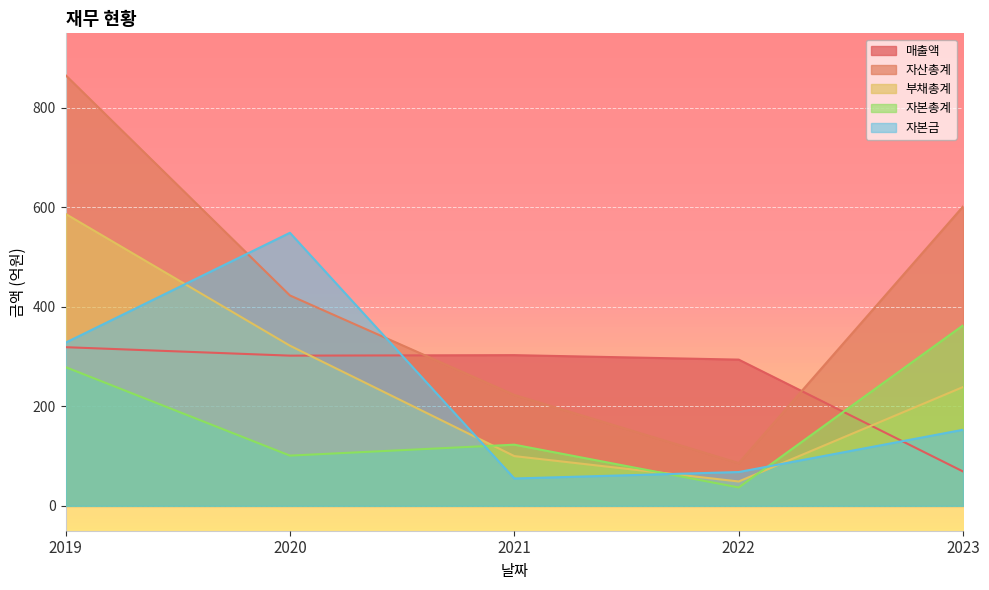

Is it true that 매출액 equals 319 at 2019?

True